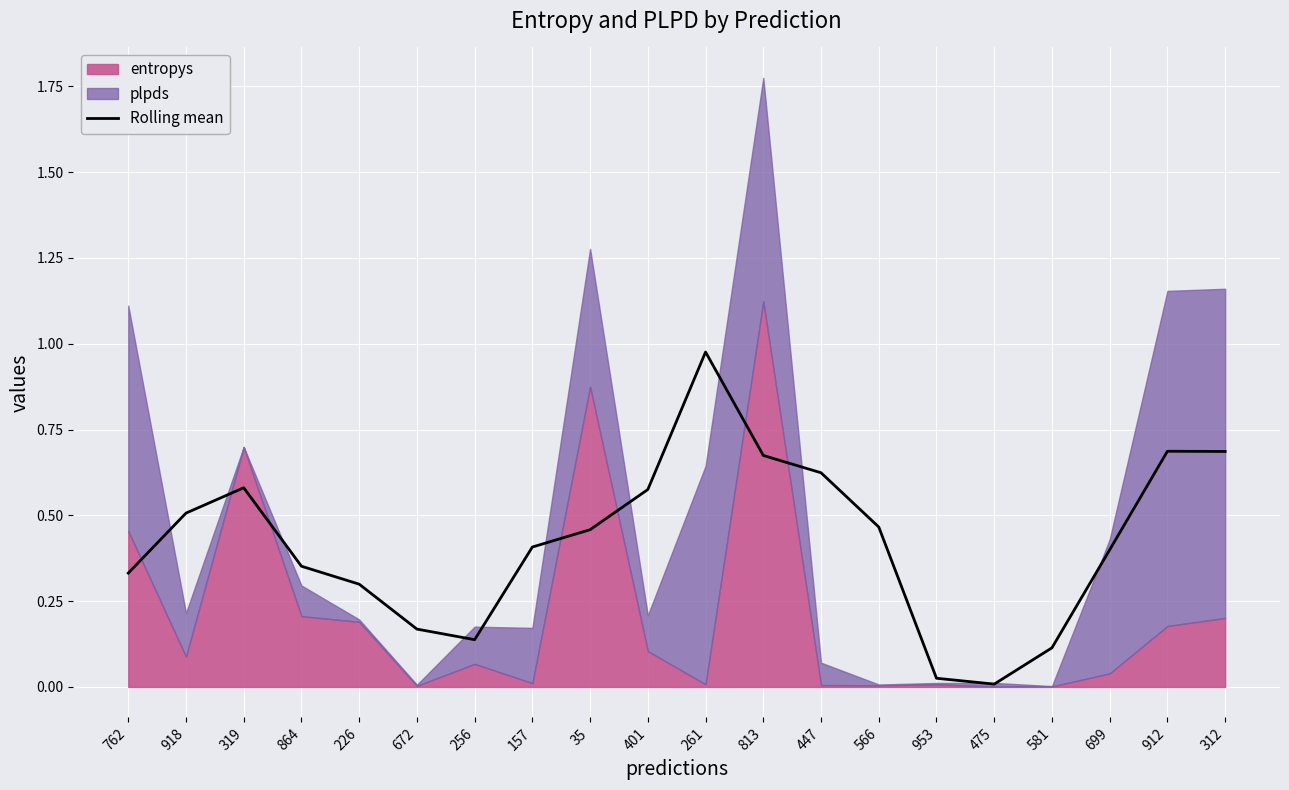

The value at 401 is 0.6. True or false?

True